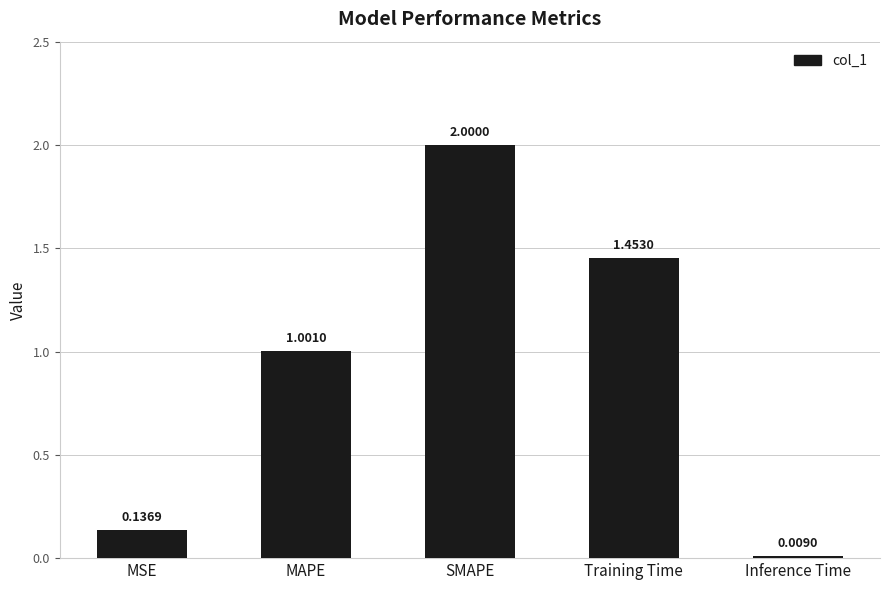

The value at SMAPE is 2.0. True or false?

True